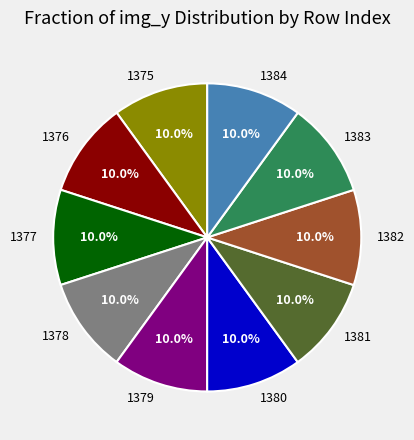

Count the number of slices in the pie.

10